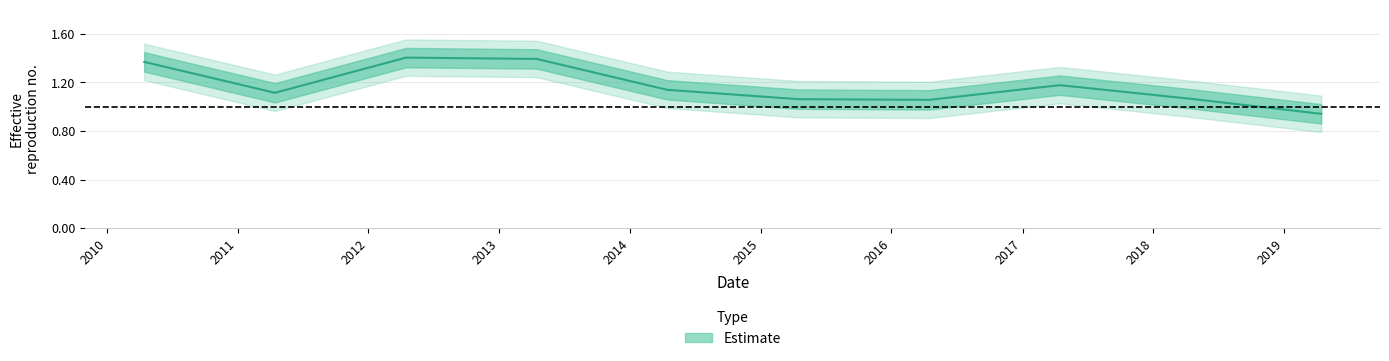

What is the change in value from 2014-04-15 to 2018-04-15?

-0.1